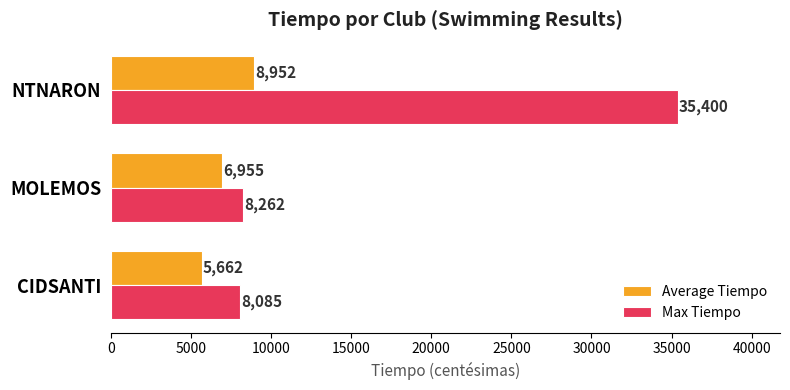

At how many categories does at least one series exceed 30122?

1